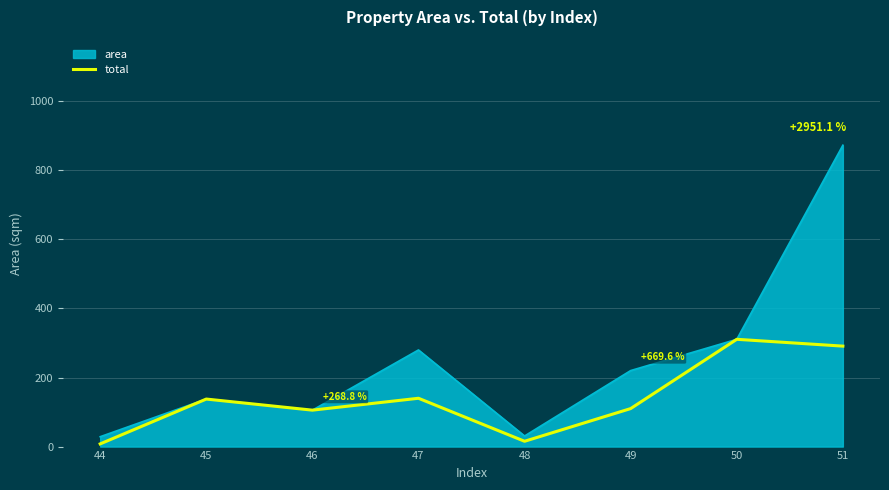

Which series has the widest spread of values?

area